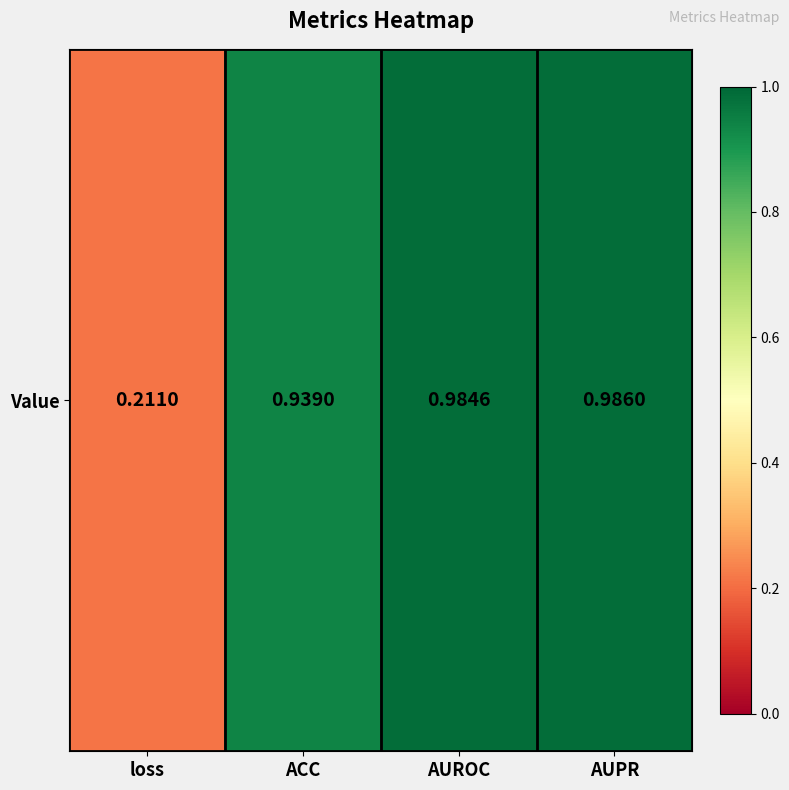

What is the sum of all values?

3.1